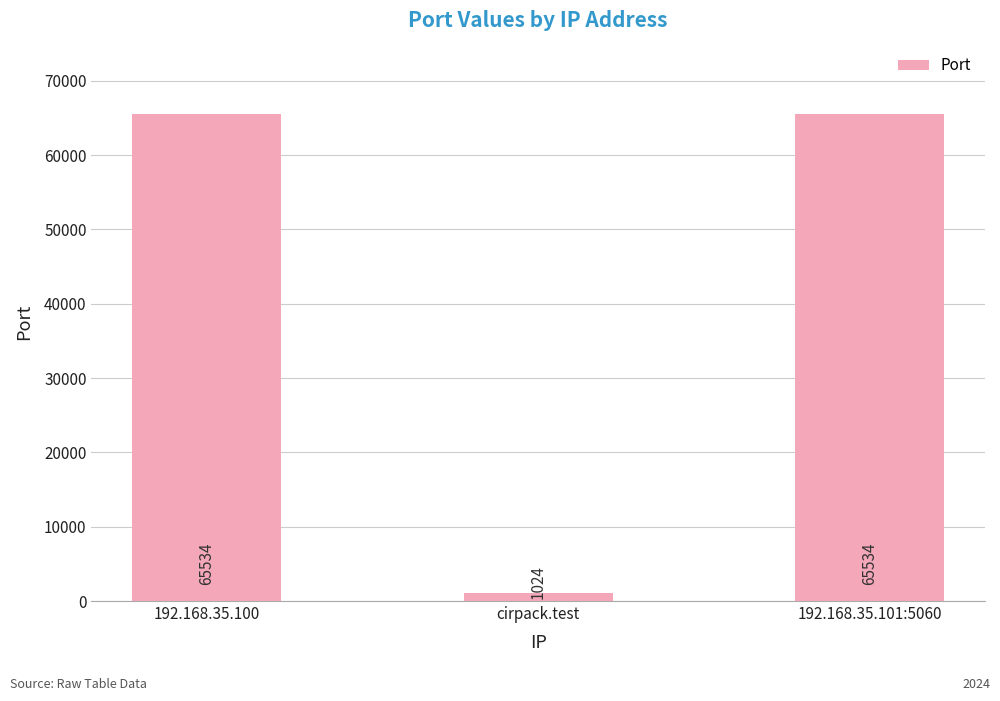

Count the values in the range 1024 to 65534.

3